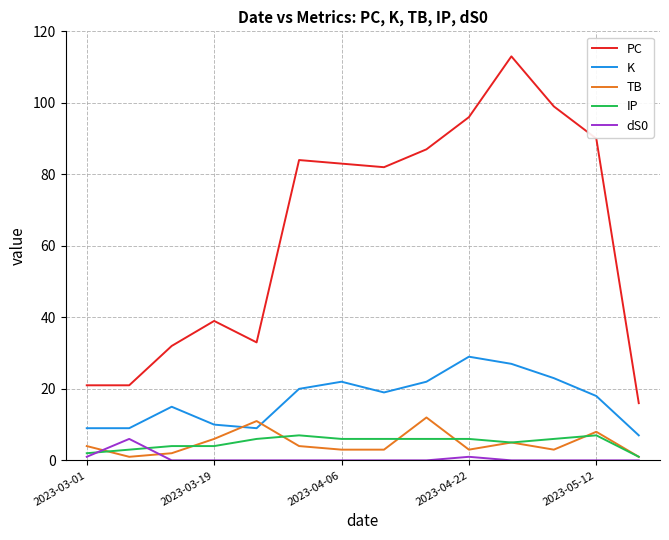

Reading right to left, transcribe all the data shown in this chart.

PC: 16	90	99	113	96	87	82	83	84	33	39	32	21	21
K: 7	18	23	27	29	22	19	22	20	9	10	15	9	9
TB: 1	8	3	5	3	12	3	3	4	11	6	2	1	4
IP: 1	7	6	5	6	6	6	6	7	6	4	4	3	2
dS0: 0	0	0	0	1	0	0	0	0	0	0	0	6	1